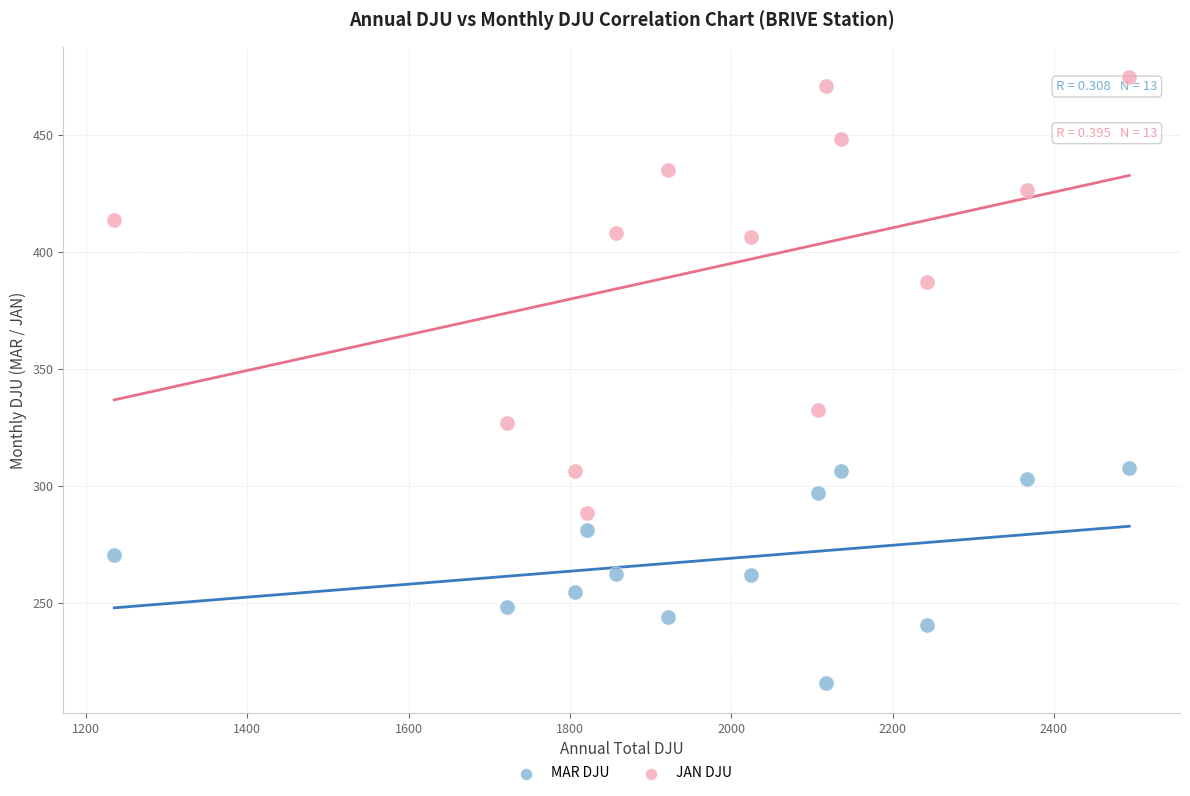

Across all data points, what is the range of X values (max minus min)?

1258.2